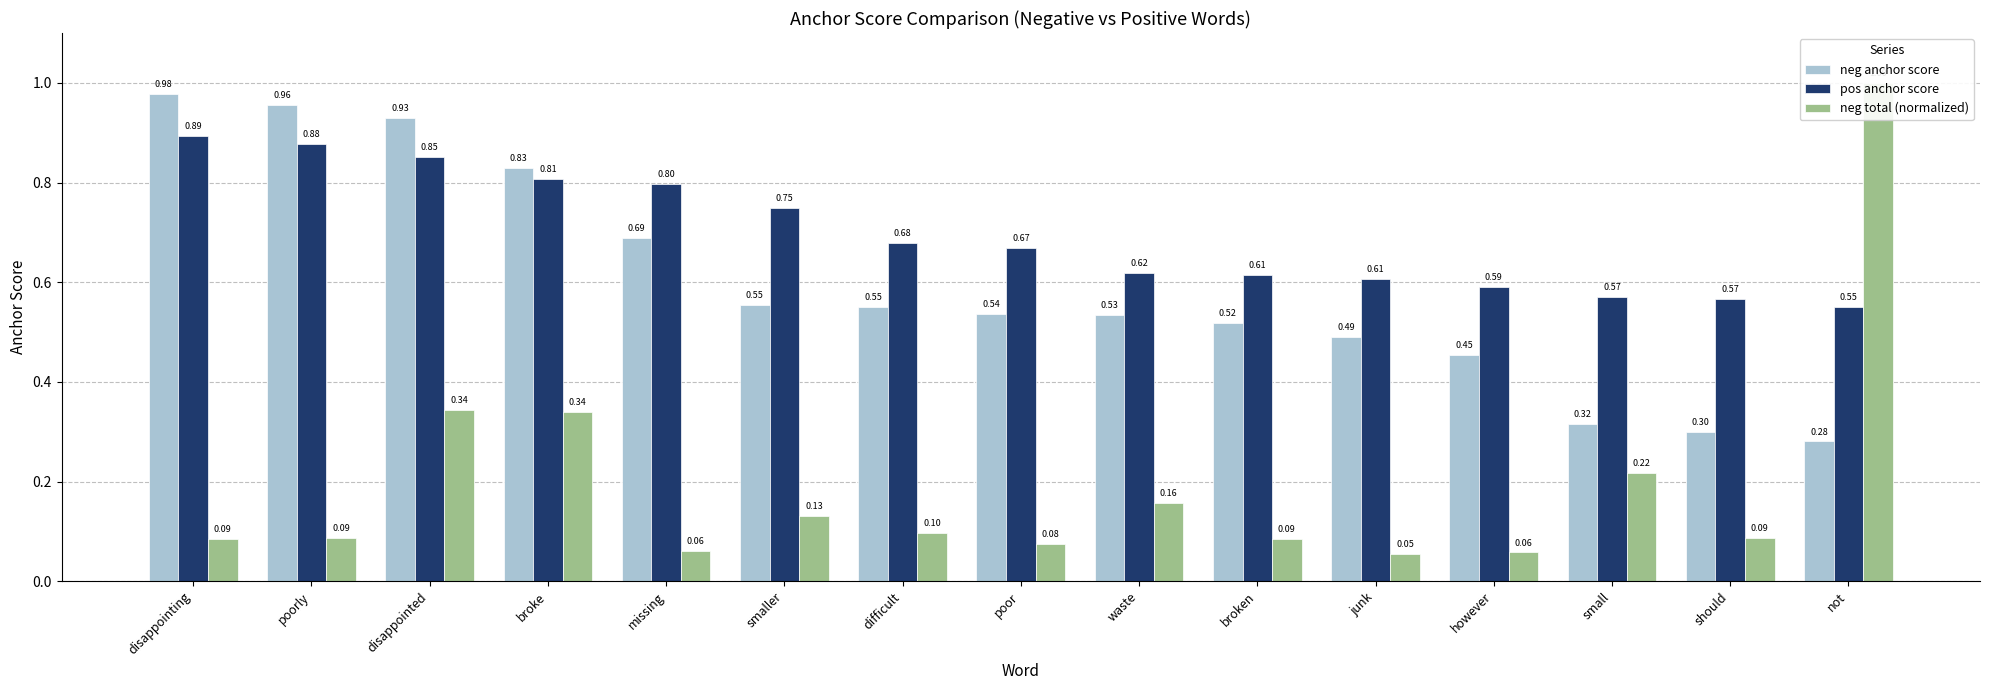

True or false: pos anchor score has a value of 1.2 at poor.

False